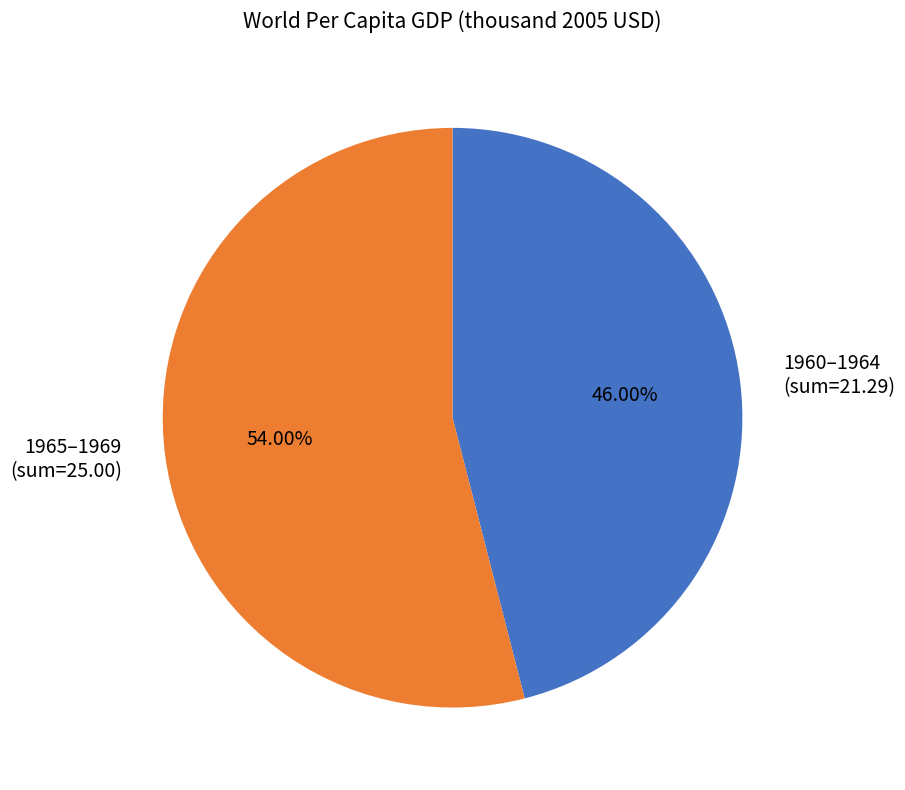

Which has a higher value, 1960–1964 (sum=21.29) or 1965–1969 (sum=25.00)?

1965–1969 (sum=25.00)